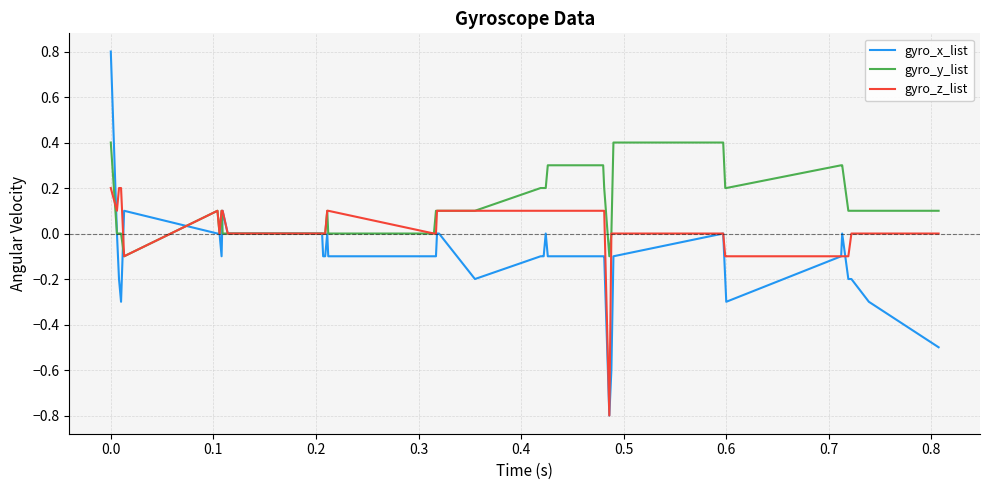

Rank the series by their maximum value, from lowest to highest.

gyro_z_list, gyro_y_list, gyro_x_list